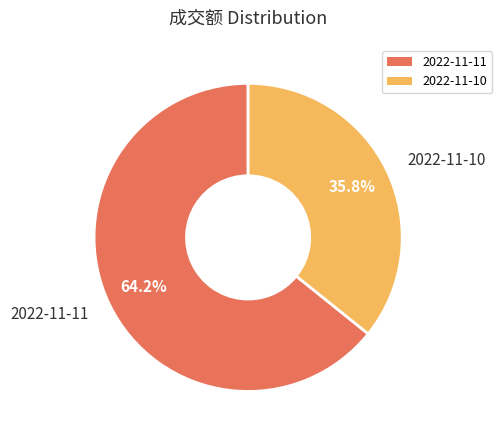

What is the largest slice in the pie chart?

2022-11-11